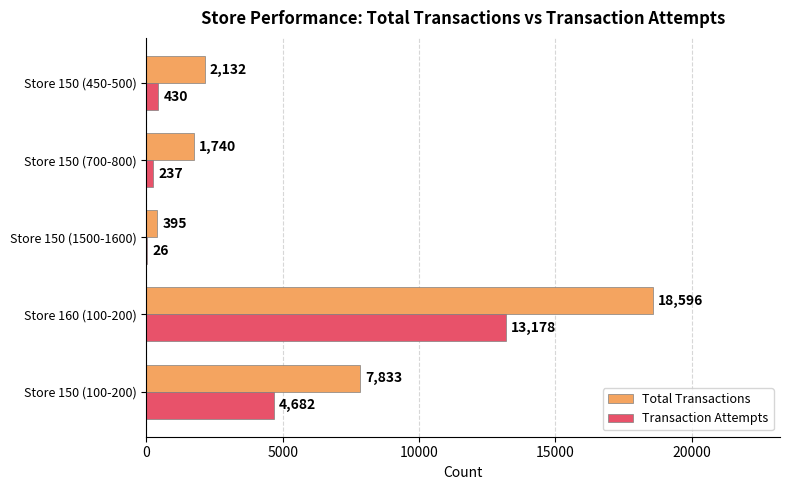

Is the value of Total Transactions at Store 150 (700-800) greater than the value of Transaction Attempts at Store 160 (100-200)?

No